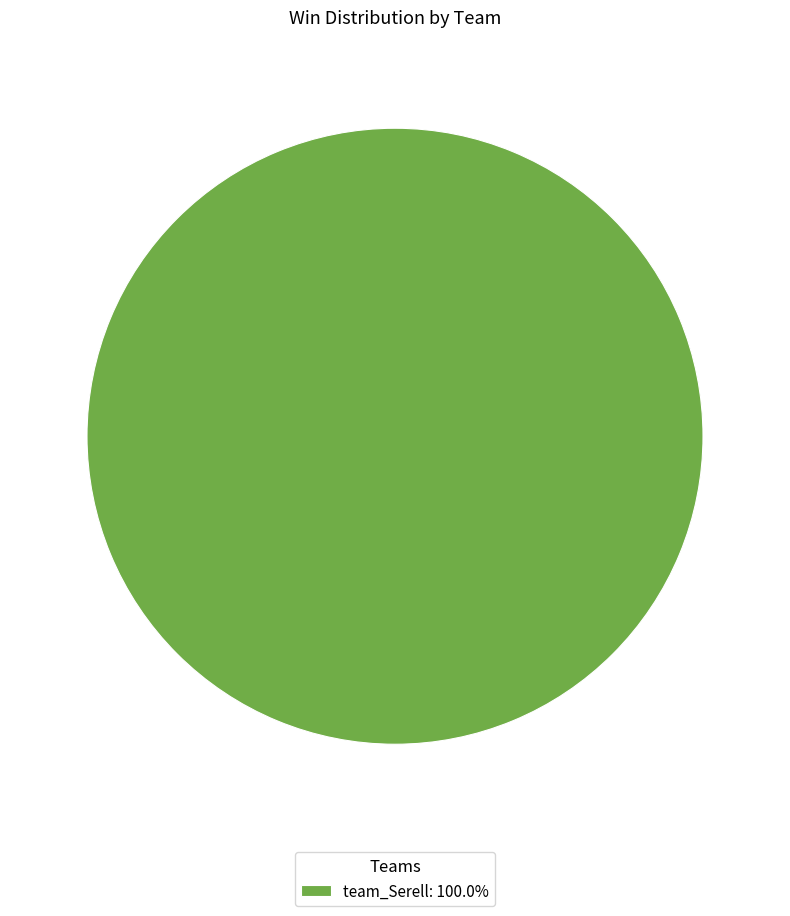

Is team_Serell: 100.0% the majority of the pie?

Yes